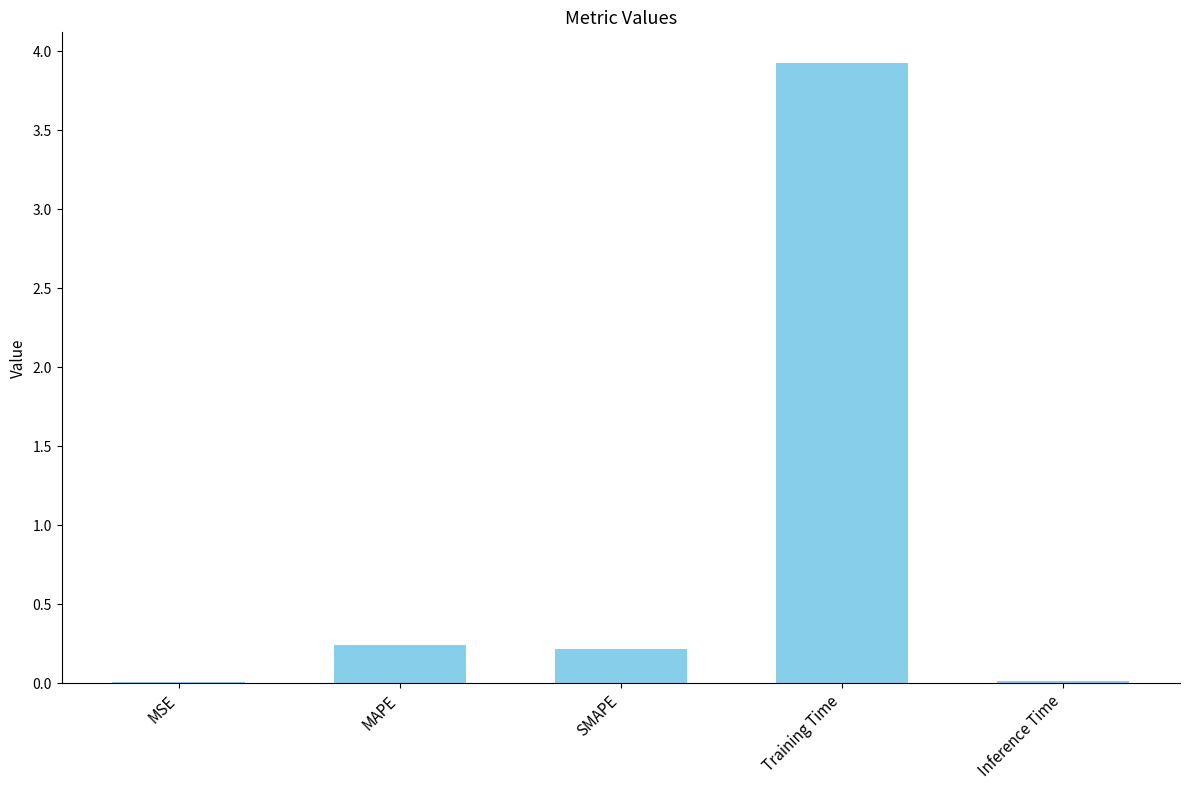

True or false: the data shows 0.0 at MSE.

True